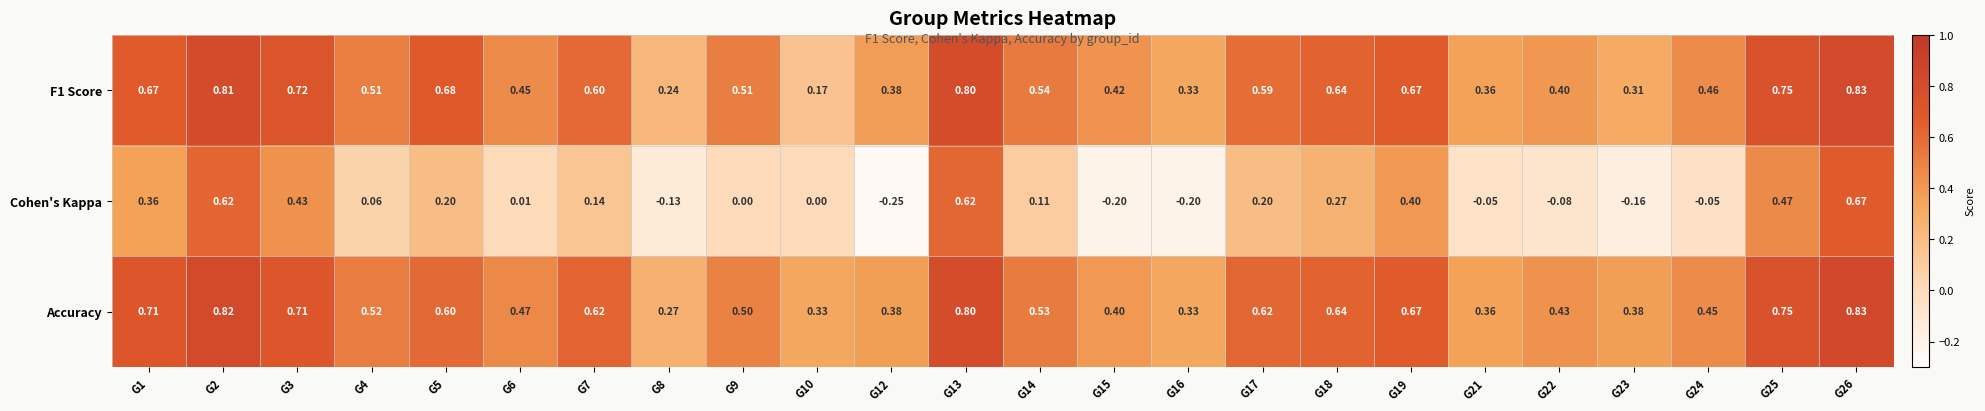

Which series has the widest spread of values?

Cohen's Kappa